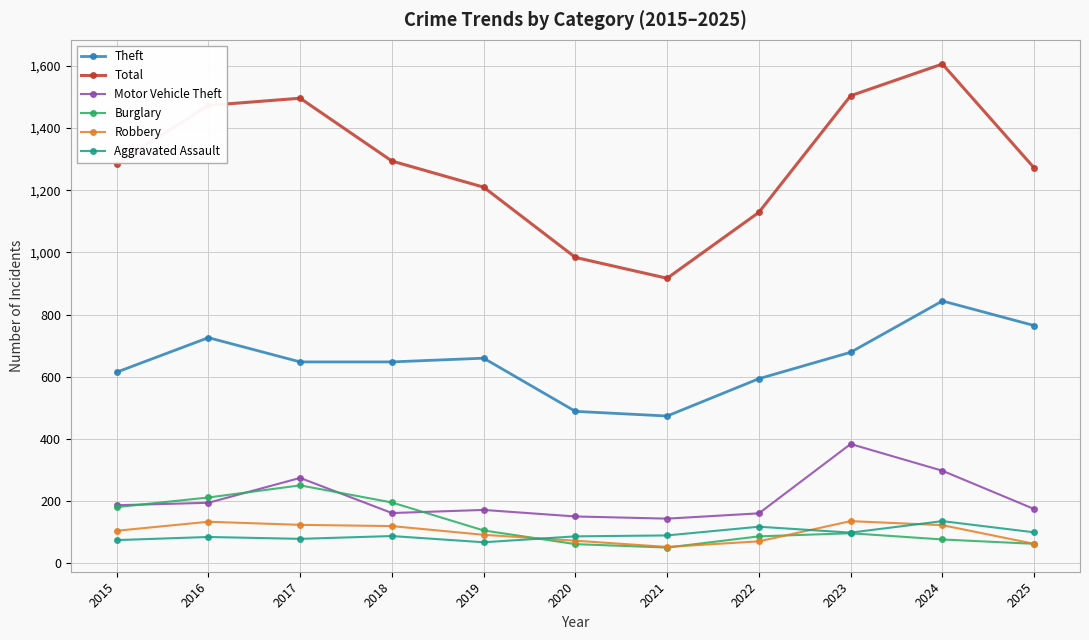

What is the value of the Burglary point at the 4th from the left?

196